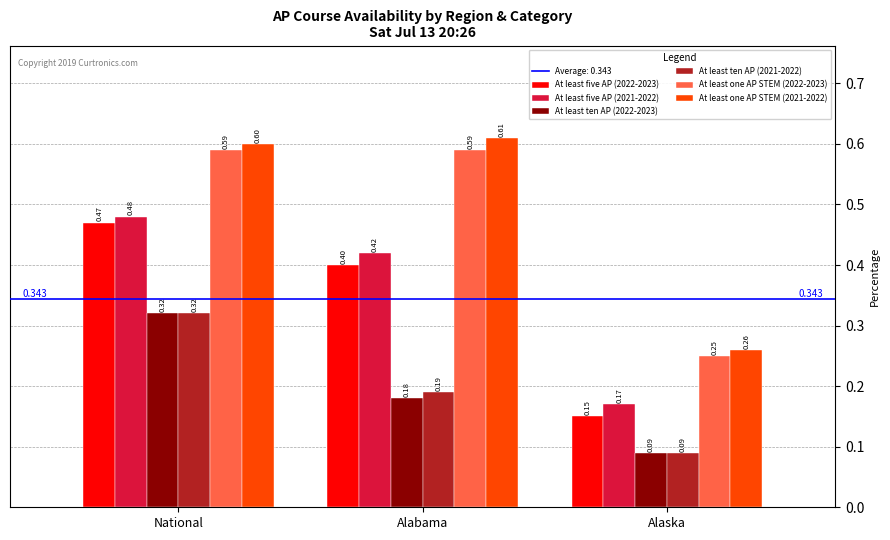

At which label is At least five AP (2021-2022) closest to 0?

Alaska